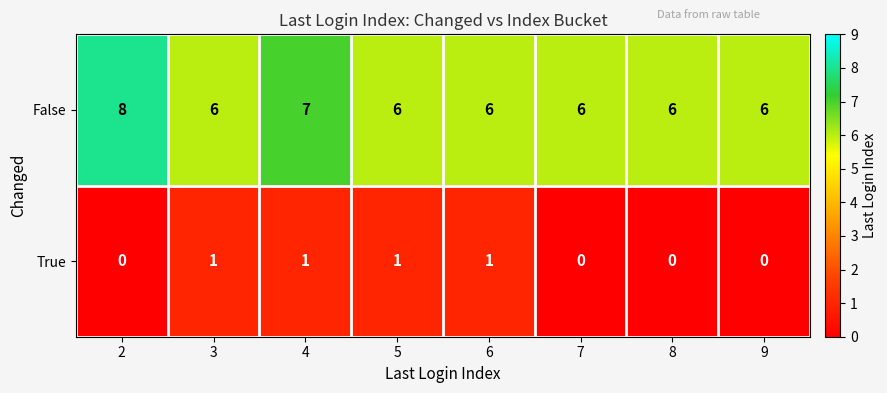

Where is False nearest to the value 7?

4